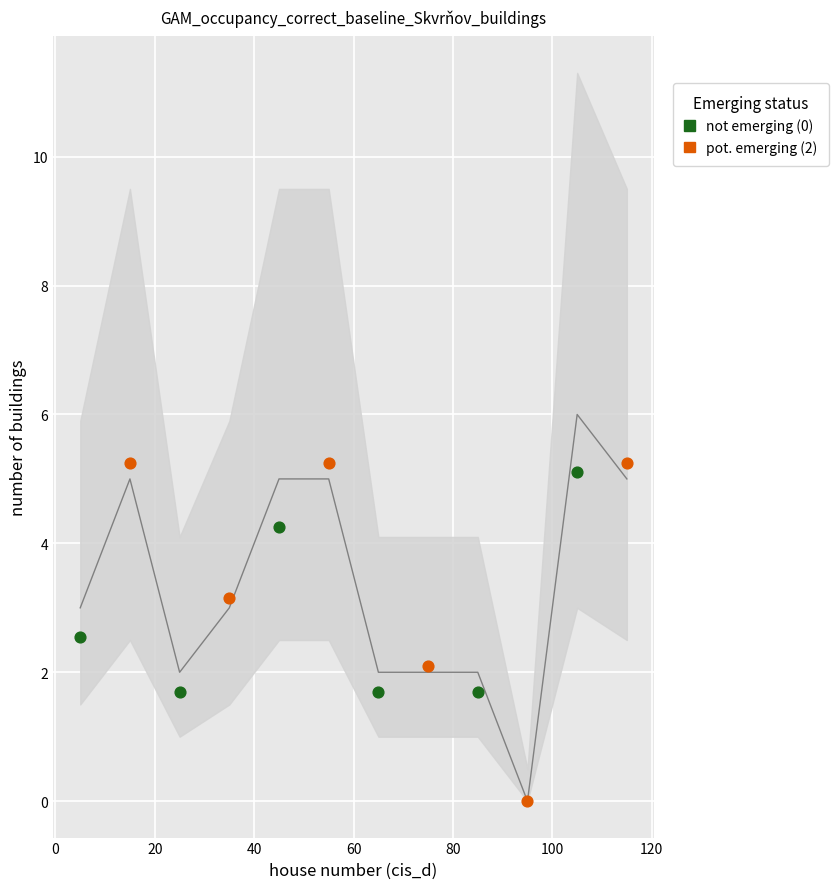

Which series has the largest Y range (max minus min)?

pot. emerging (2)